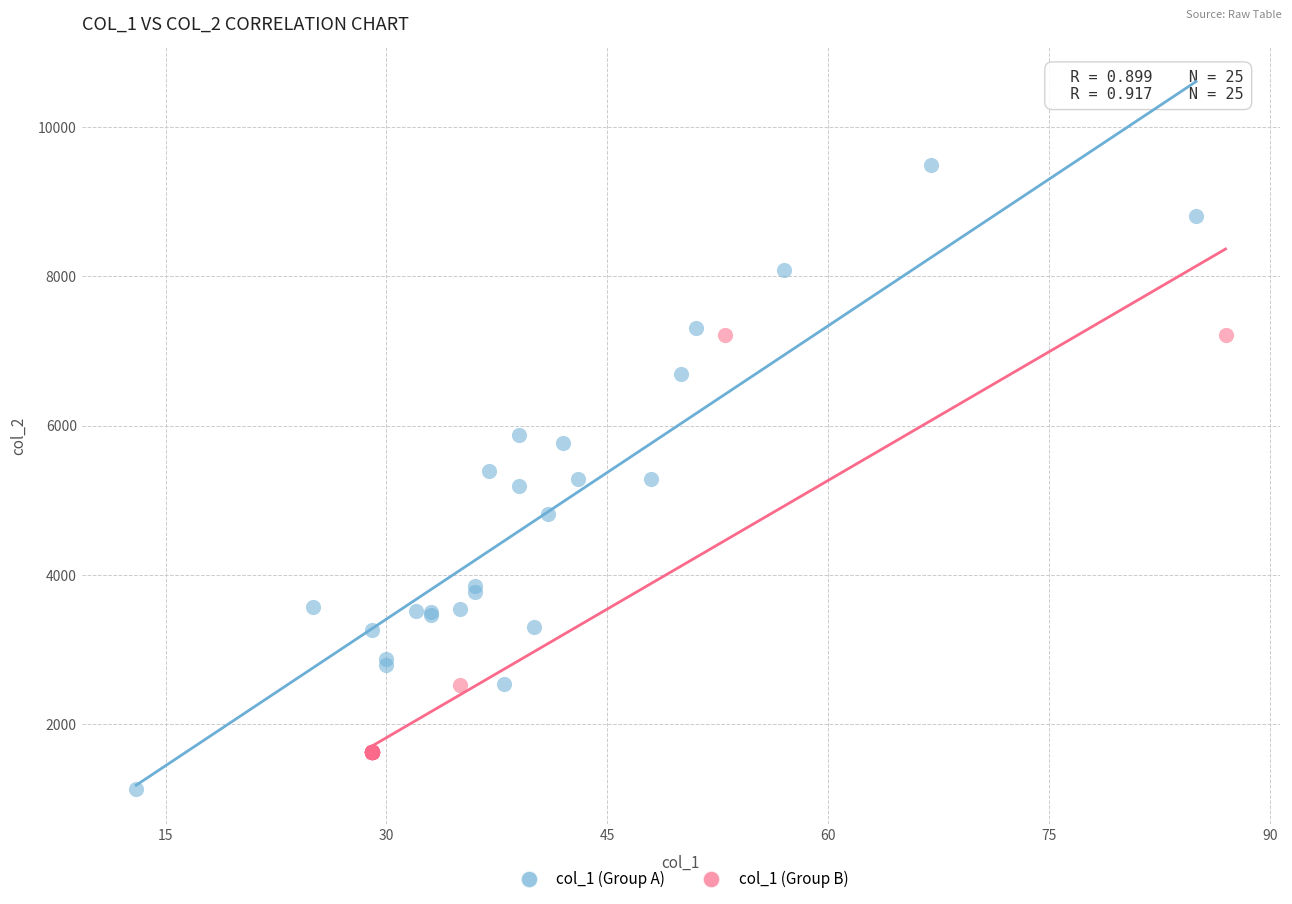

Which series reaches the maximum Y coordinate?

col_1 (Group A)